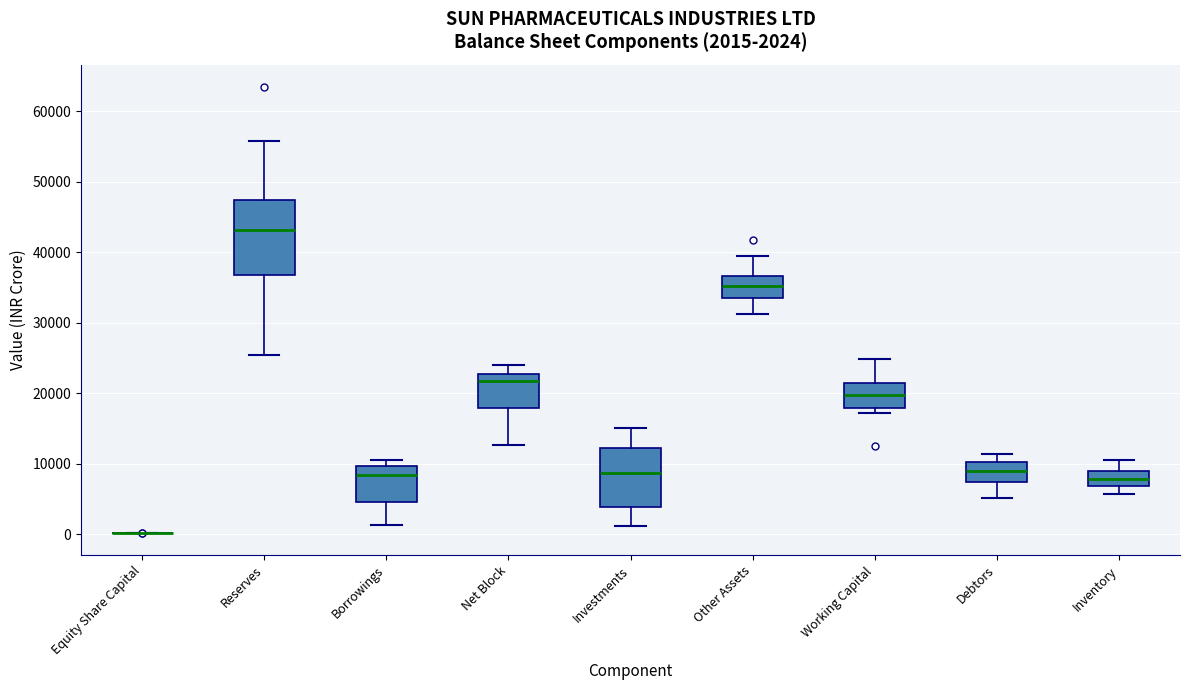

Comparing the boxes themselves (not the whiskers), which one is the tallest?

Reserves